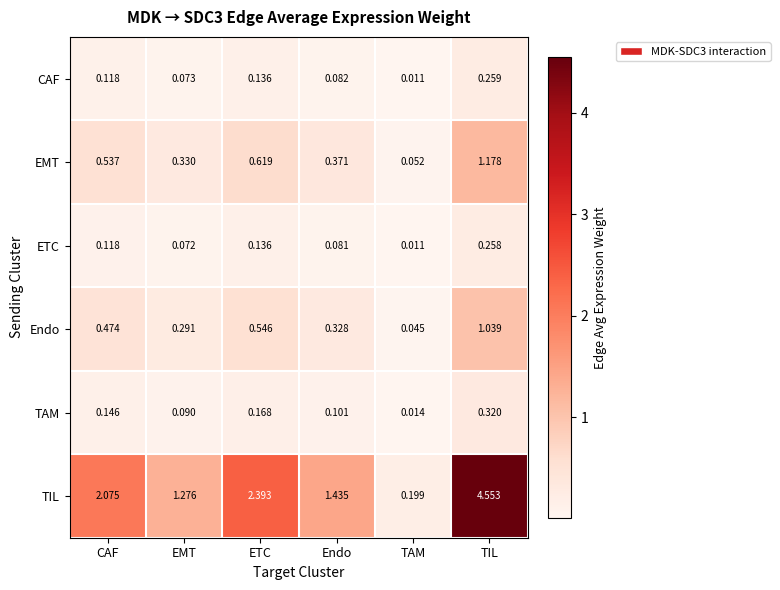

At which label is EMT closest to 0?

TAM